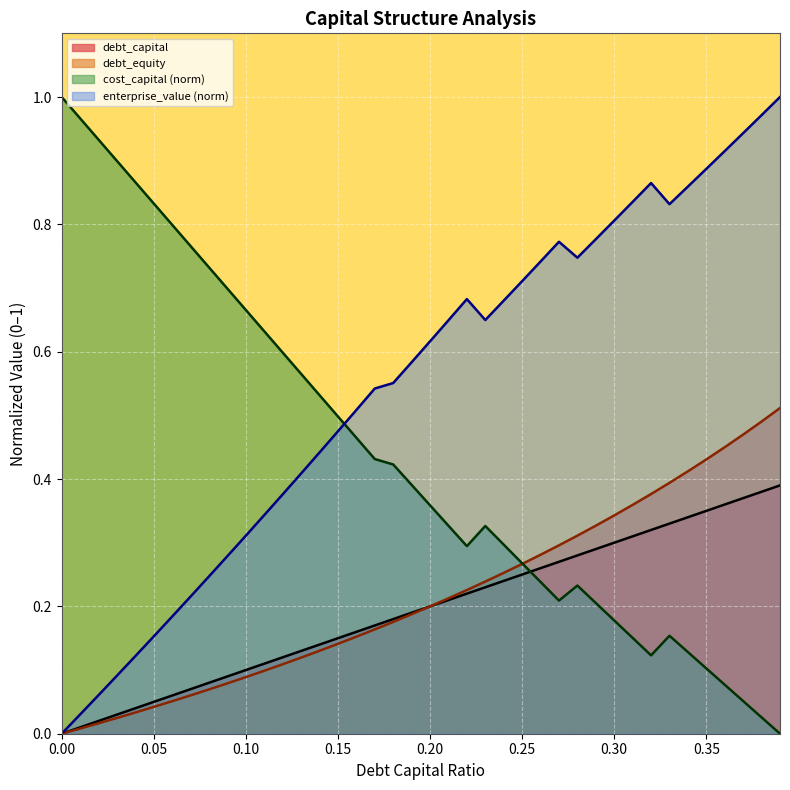

What is the average value of the debt_capital series?

0.2